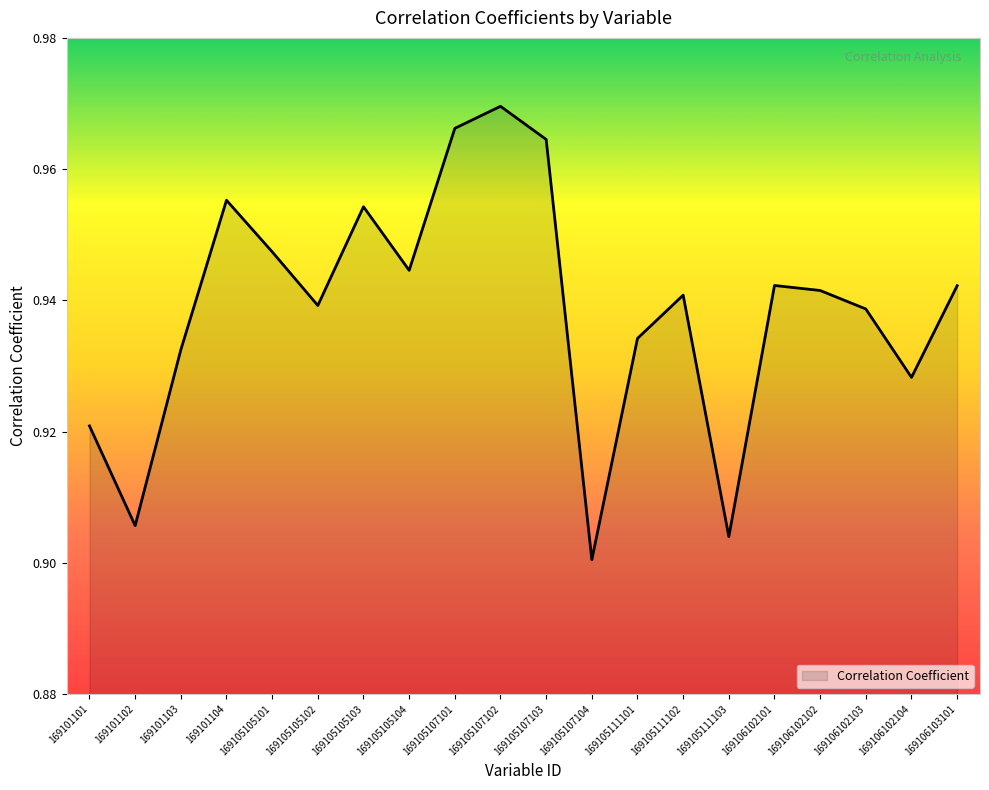

At which category does the chart reach its peak across all series?

169105107102